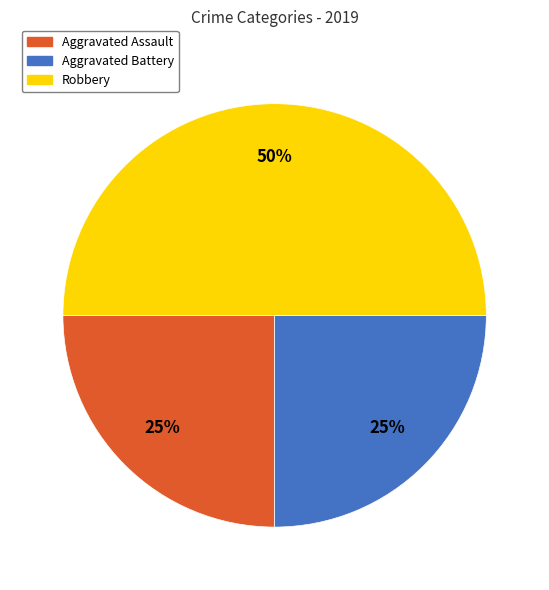

To the nearest percent, what percentage of the pie is Aggravated Assault?

25%